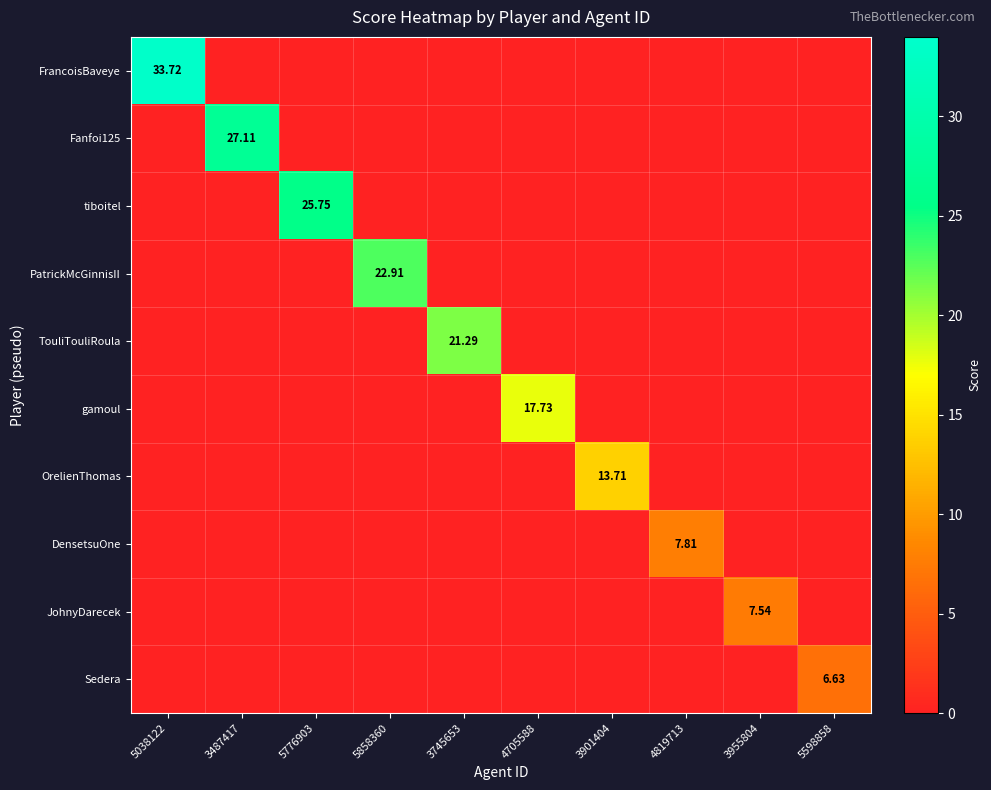

Is the value of FrancoisBaveye at 3487417 greater than the value of tiboitel at 4705588?

No